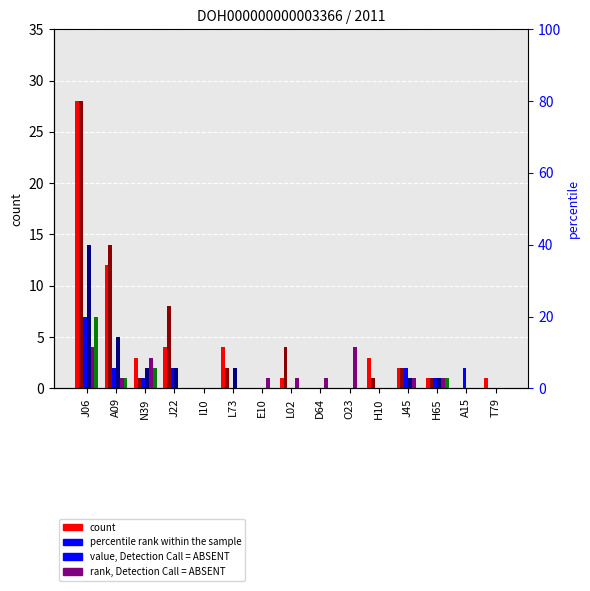

Does the chart contain any negative values?

No